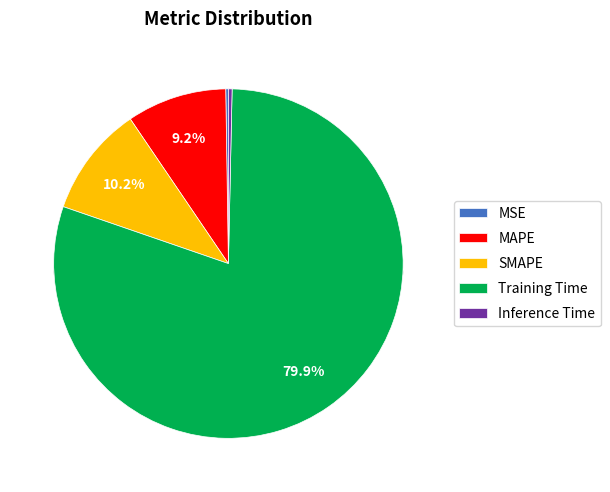

What is the largest slice in the pie chart?

Training Time